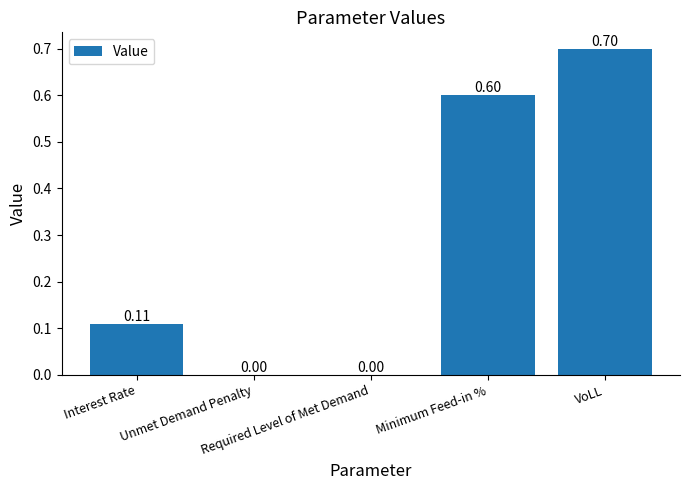

List the labels in order of value, smallest first.

Unmet Demand Penalty, Required Level of Met Demand, Interest Rate, Minimum Feed-in %, VoLL